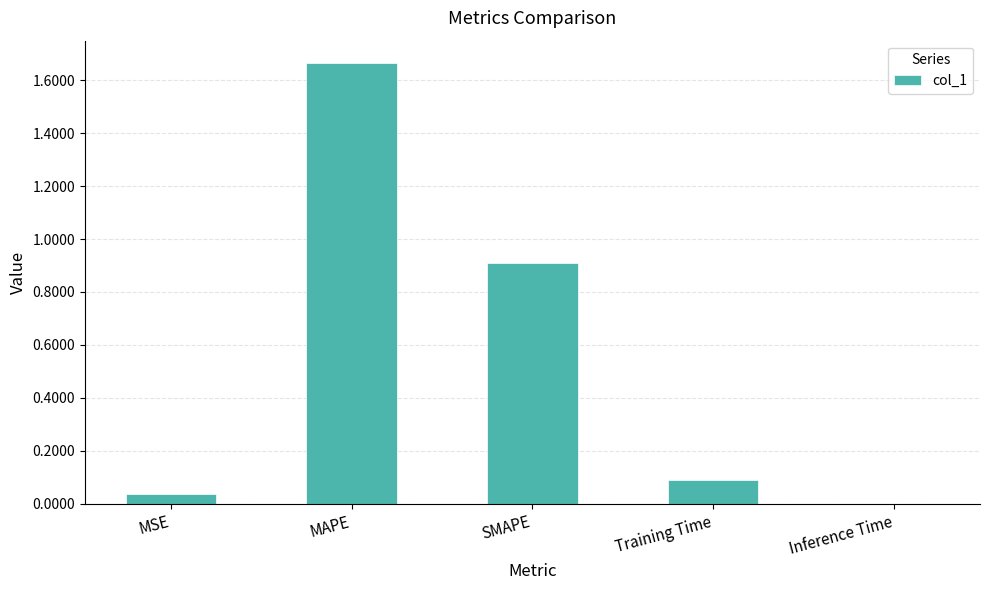

Which label corresponds to the largest value in the chart?

MAPE